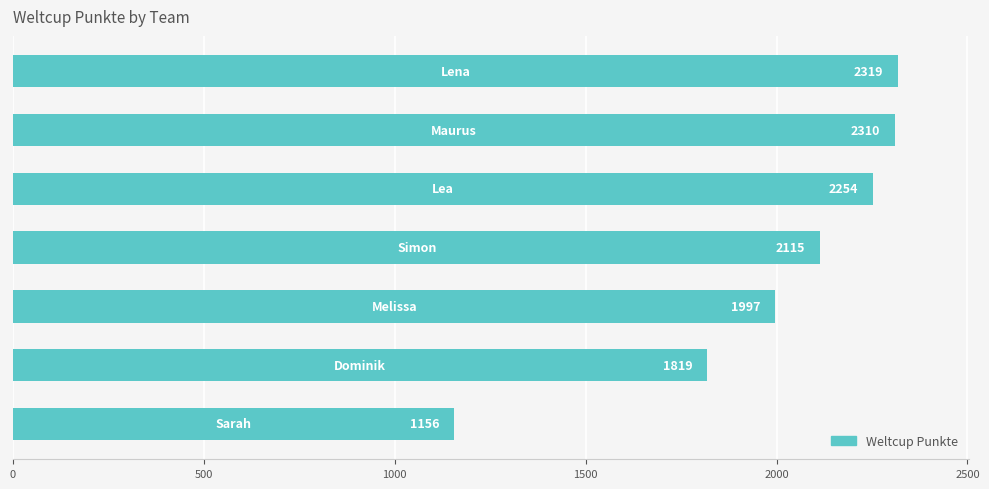

What is the average value?

1996